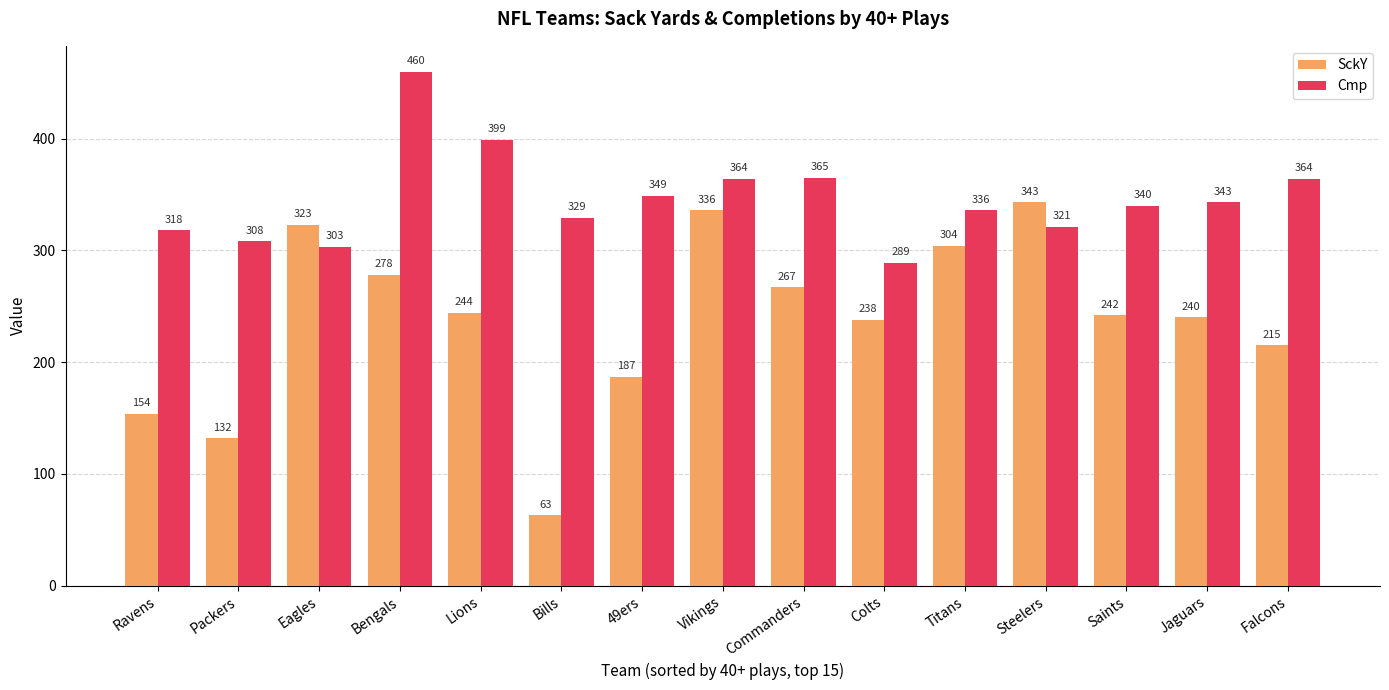

How many distinct data groups are displayed?

2